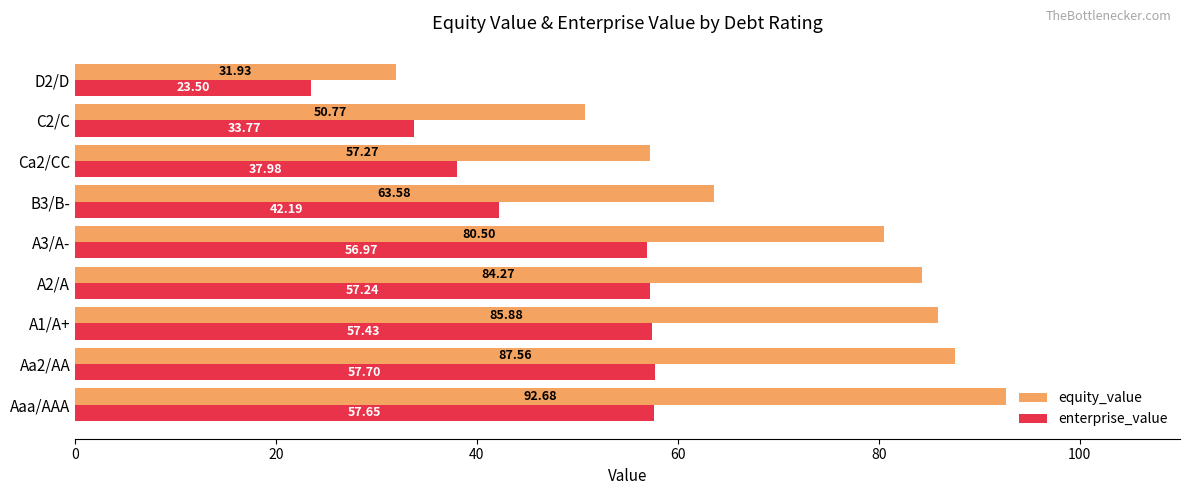

What is the average value of the enterprise_value series?

47.2